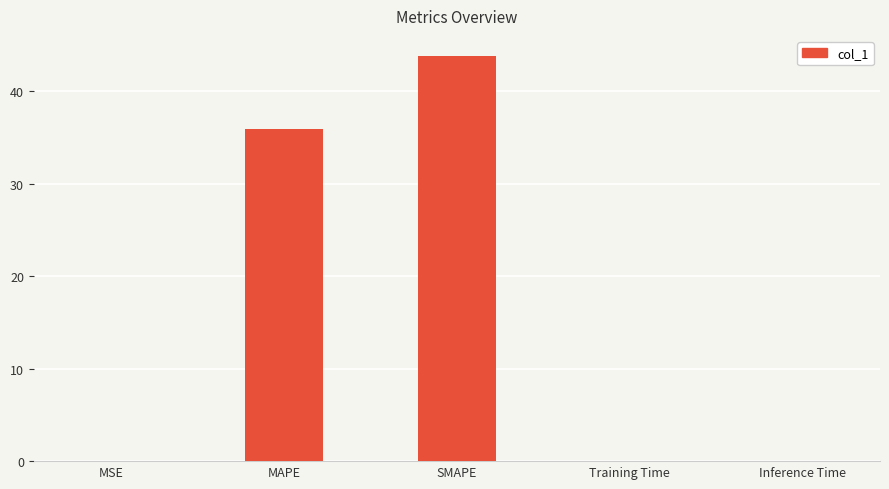

What is the greatest value displayed?

43.8